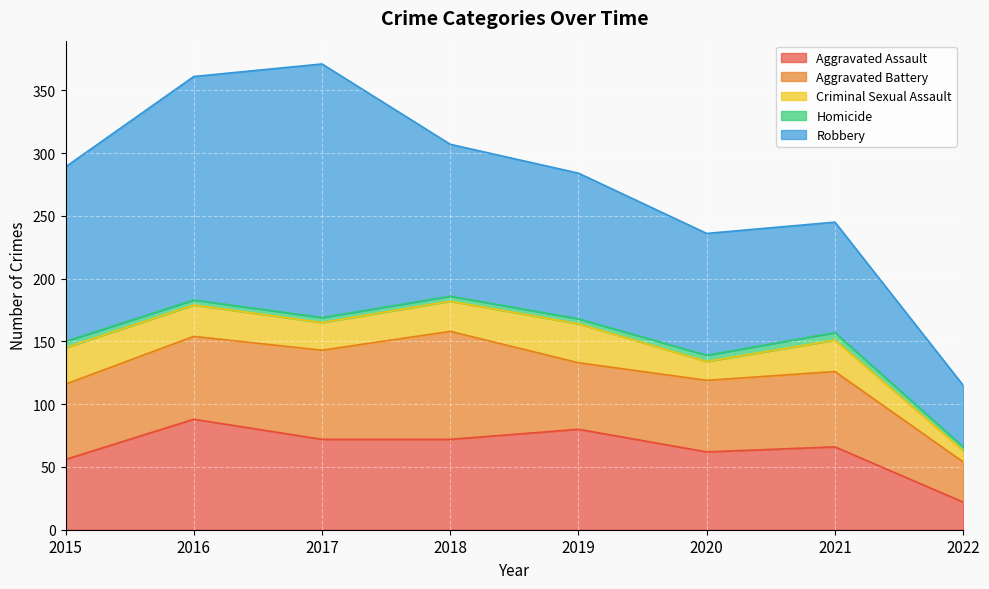

What is the spread (max minus min) of values at 2018?

117